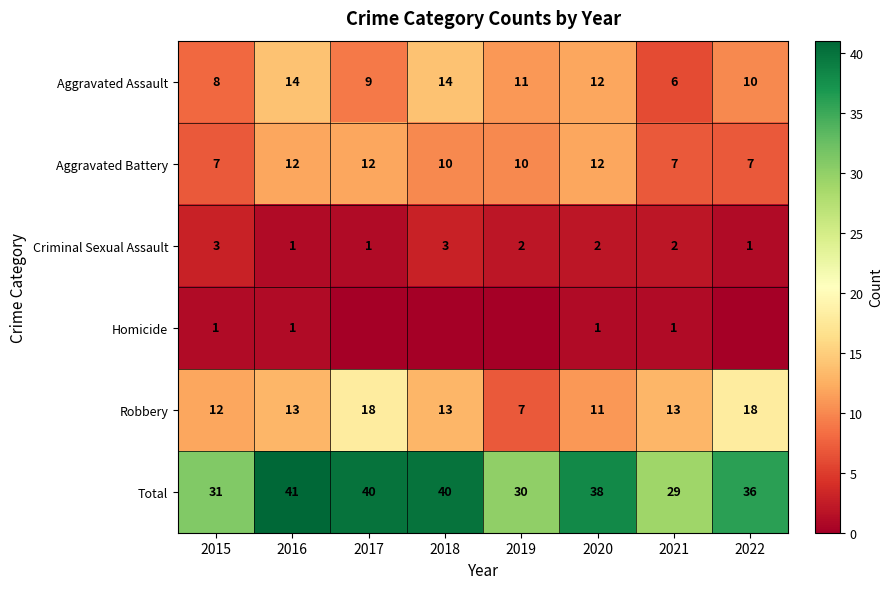

The Total series shows 56 at 2017. True or false?

False